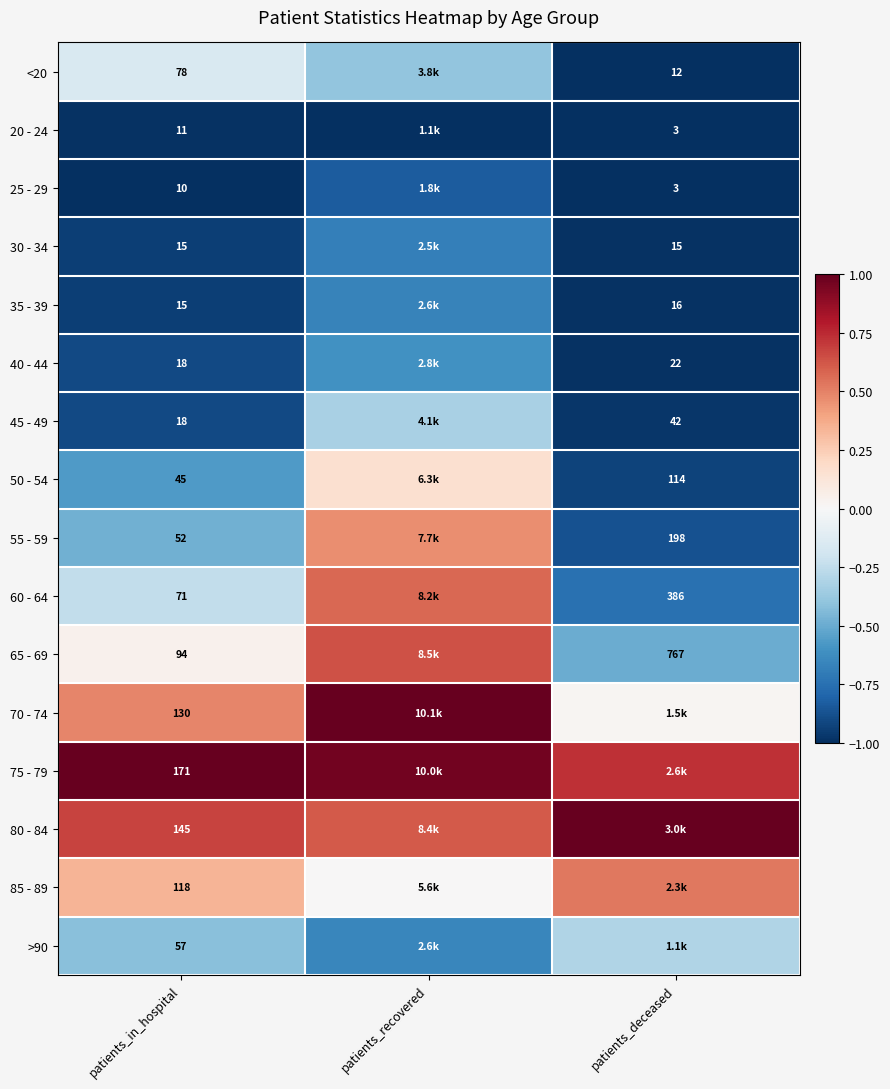

Is it true that 75 - 79 equals 0.7 at patients_deceased?

True